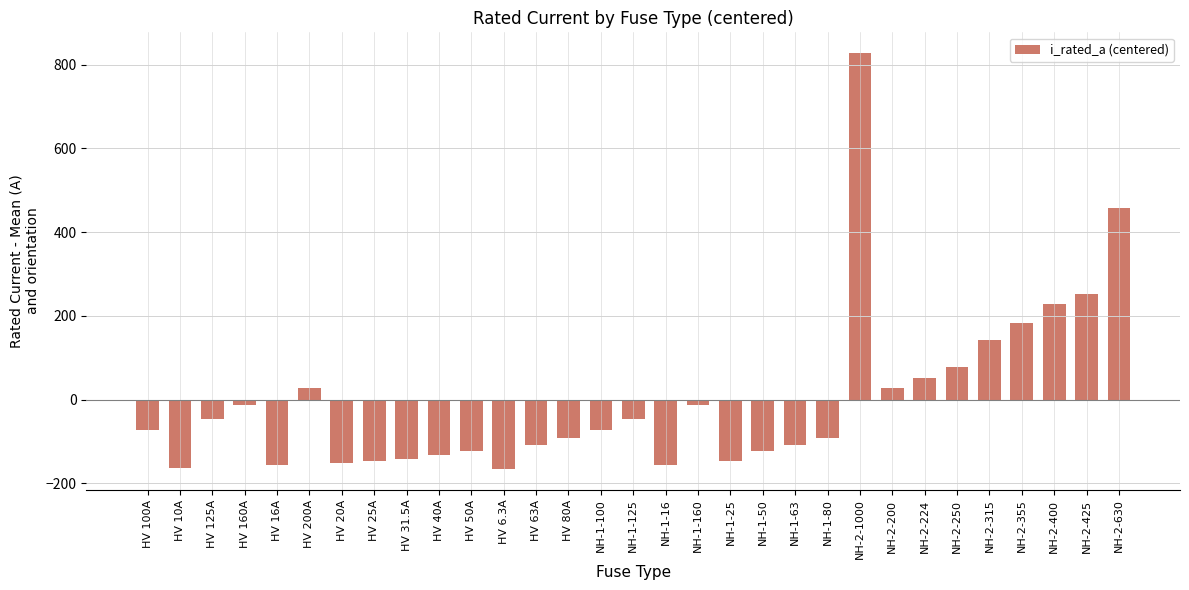

True or false: the data shows 252.6 at NH-2-425.

True